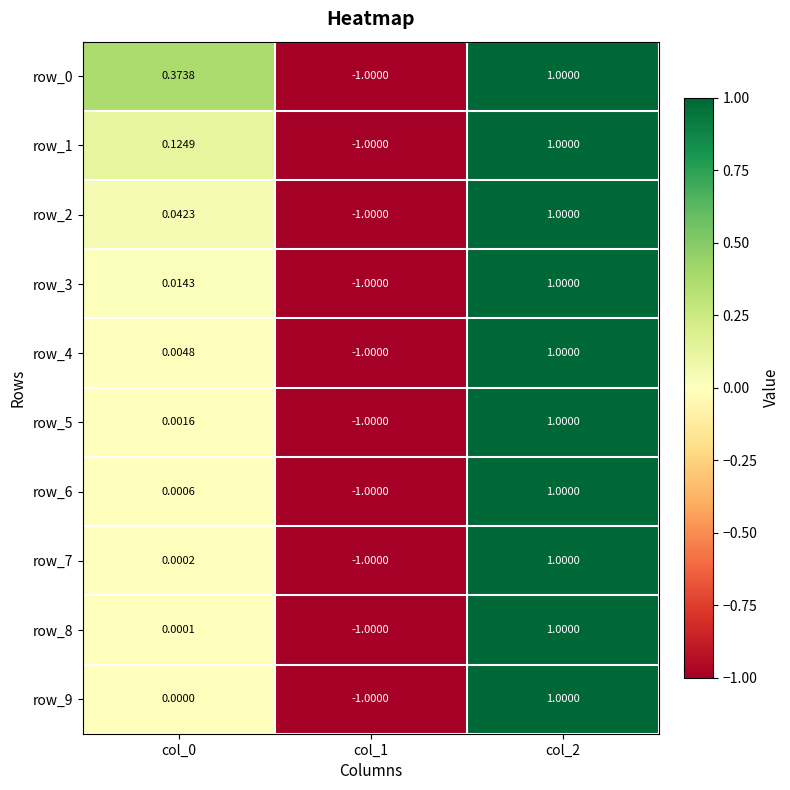

At which category is the sum across all series the highest?

col_2